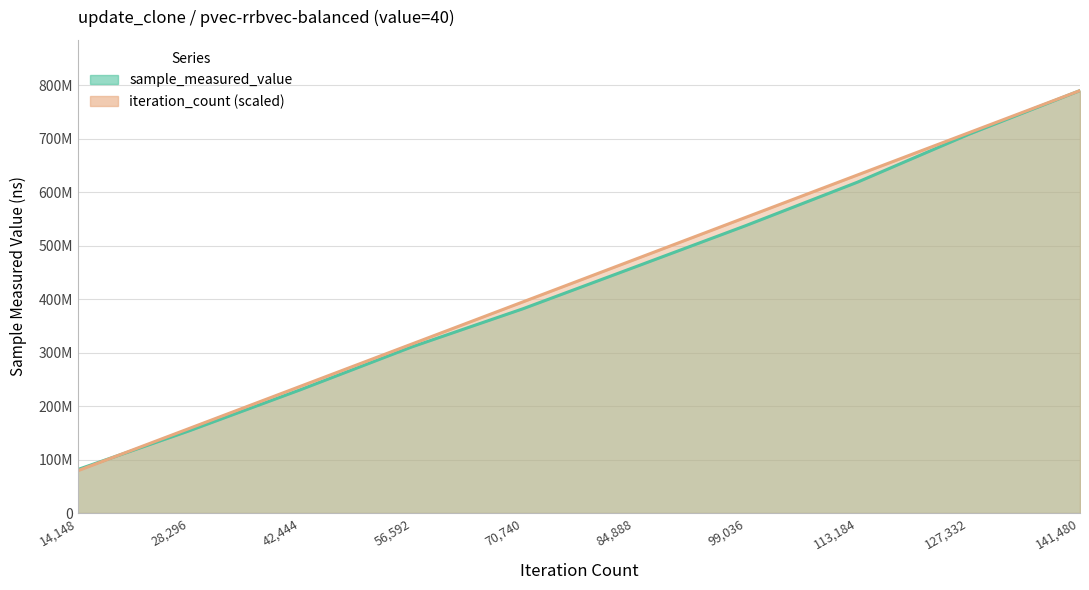

Is it true that iteration_count equals 1103878148 at 141480?

False